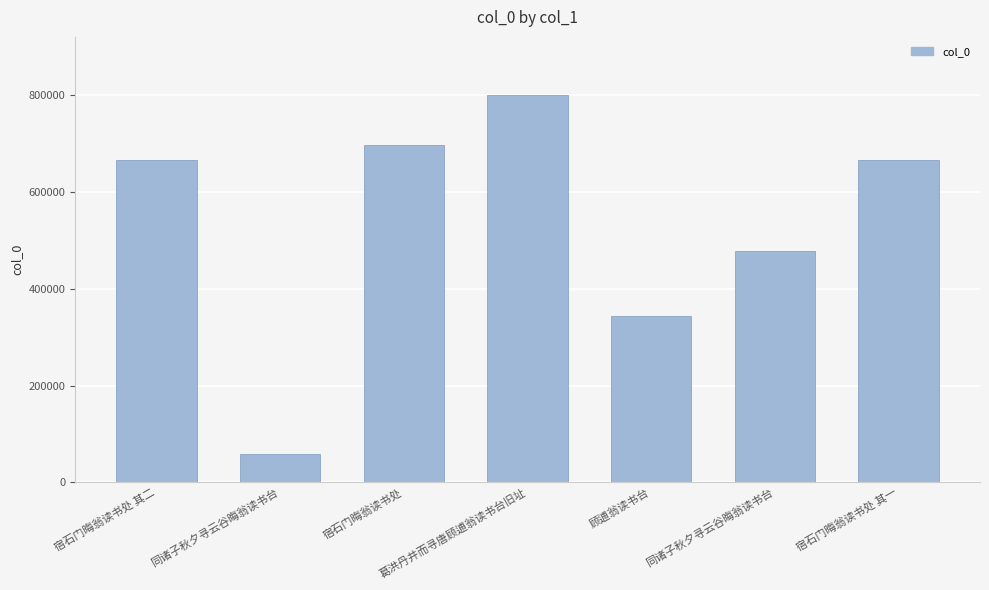

At which category does the chart reach its minimum across all series?

同诸子秋夕寻云谷晦翁读书台